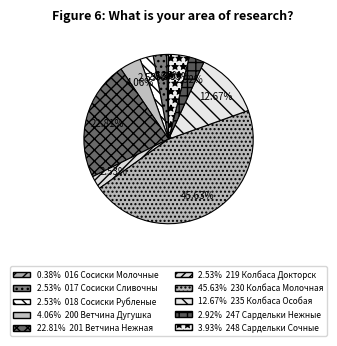

How many segments does this pie chart have?

10